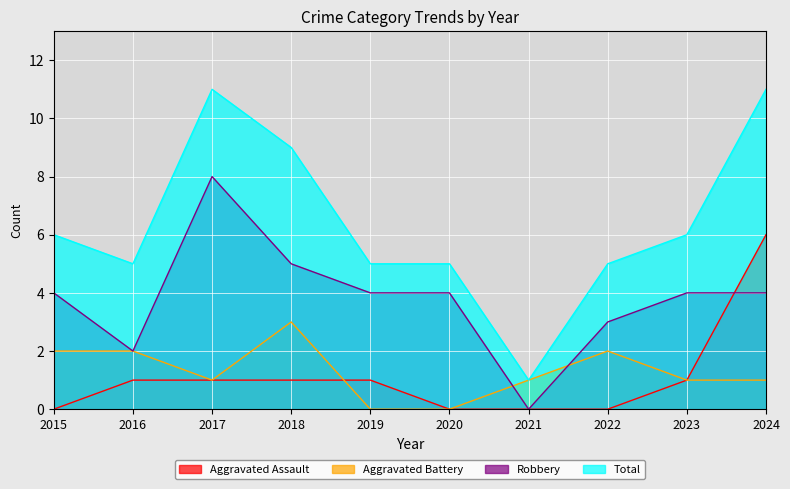

Is the value of Total at 2018 greater than the value of Aggravated Assault at 2021?

Yes